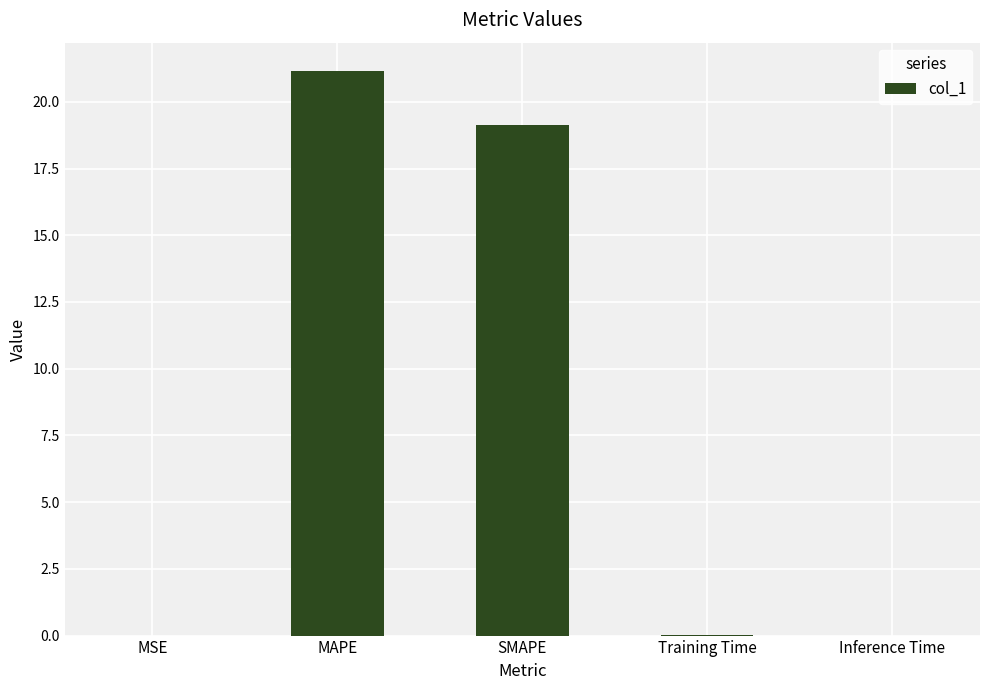

At which category does the chart reach its peak across all series?

MAPE